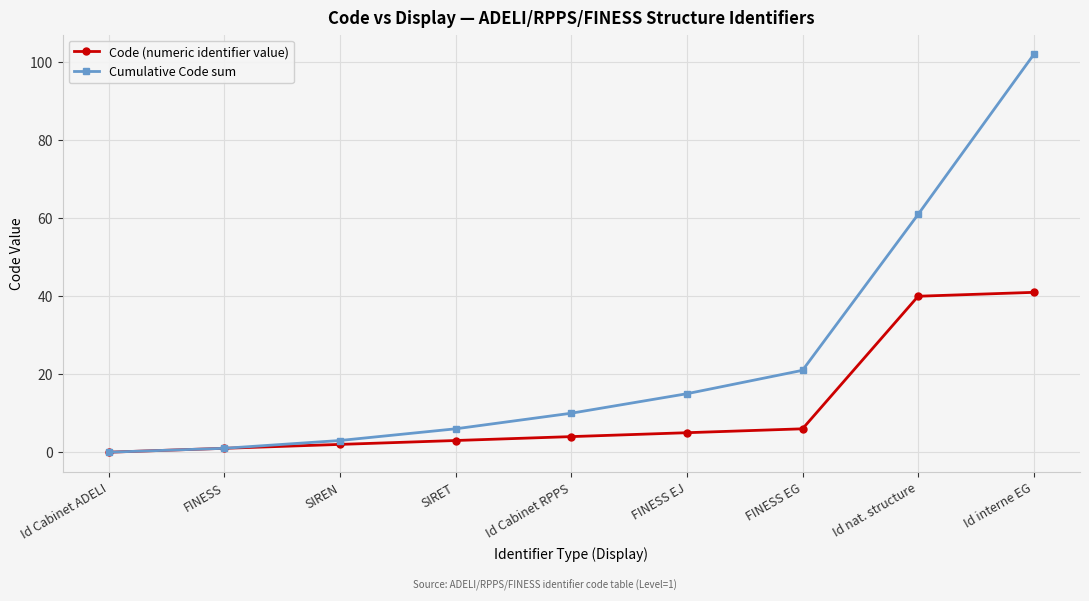

Reading left to right, extract all data points from this chart.

Code (numeric identifier value): 0	1	2	3	4	5	6	40	41
Cumulative Code sum: 0	1	3	6	10	15	21	61	102